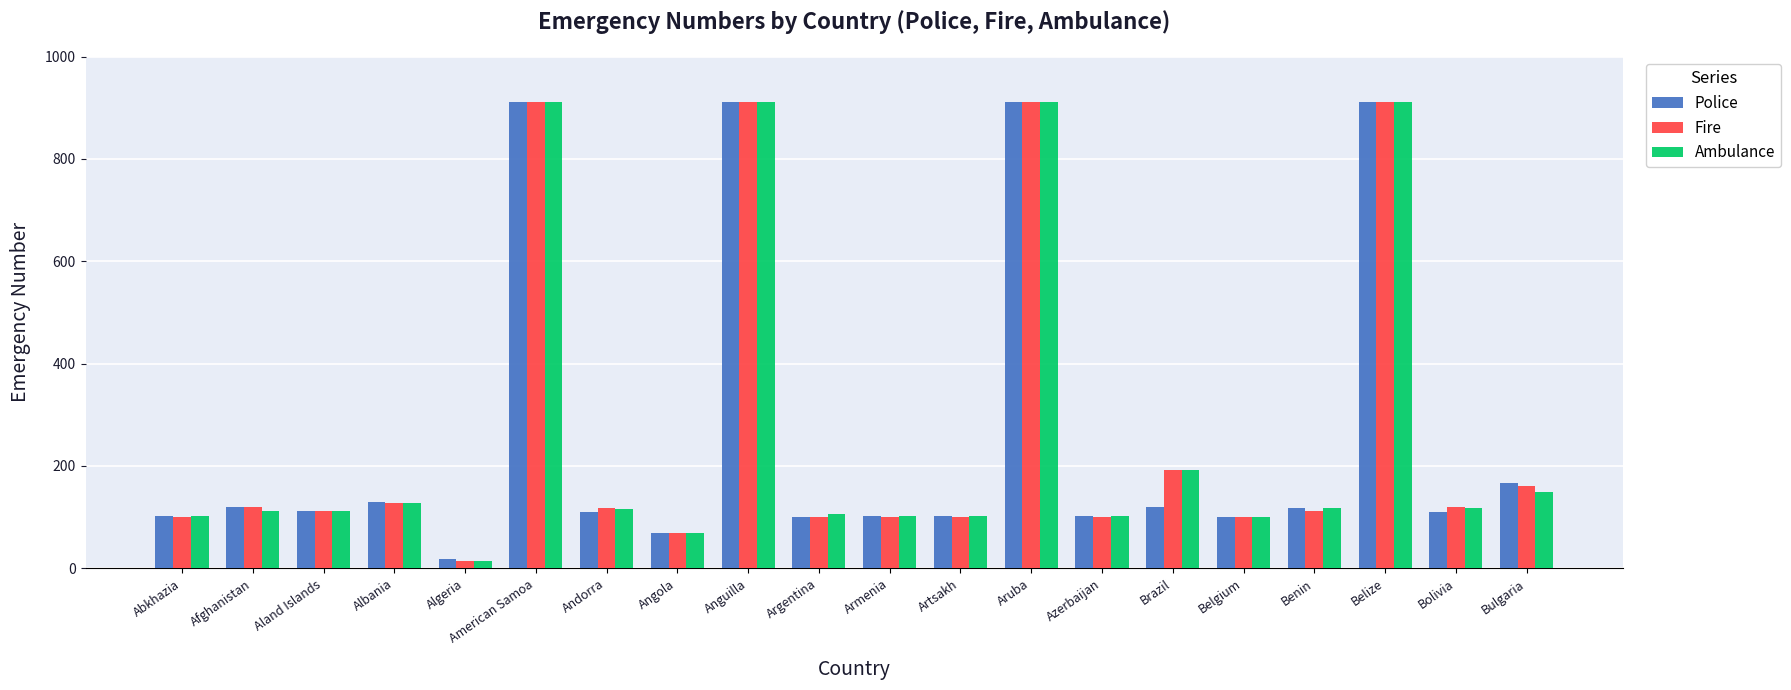

Where is Fire nearest to the value 462?

Brazil